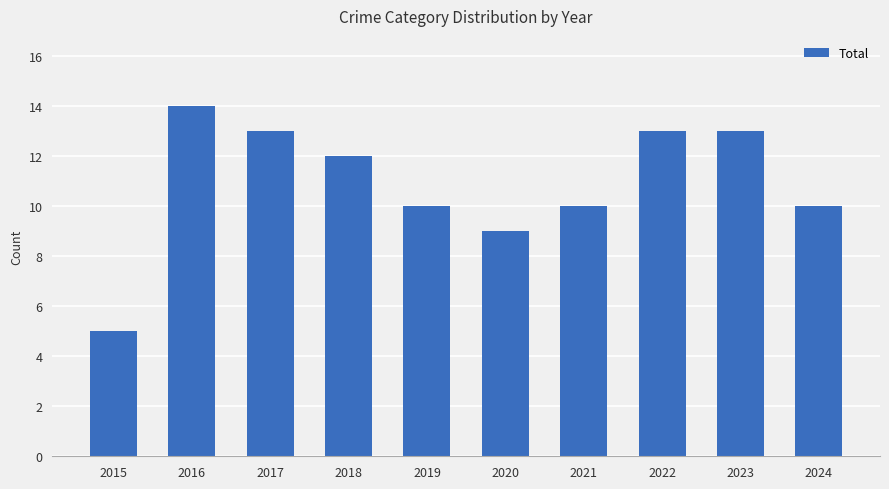

At which category does the chart reach its peak across all series?

2016